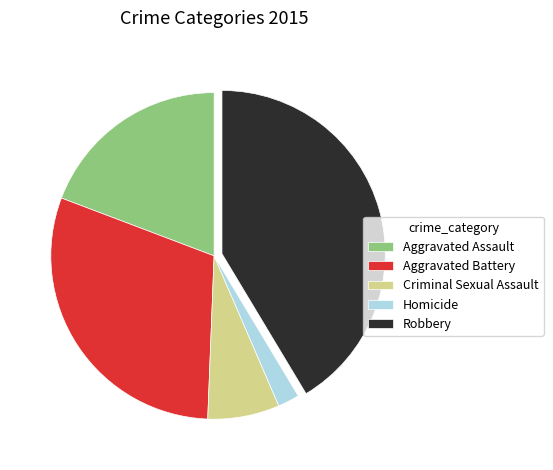

Approximately how many times larger is the value at Homicide compared to Criminal Sexual Assault?

0.3